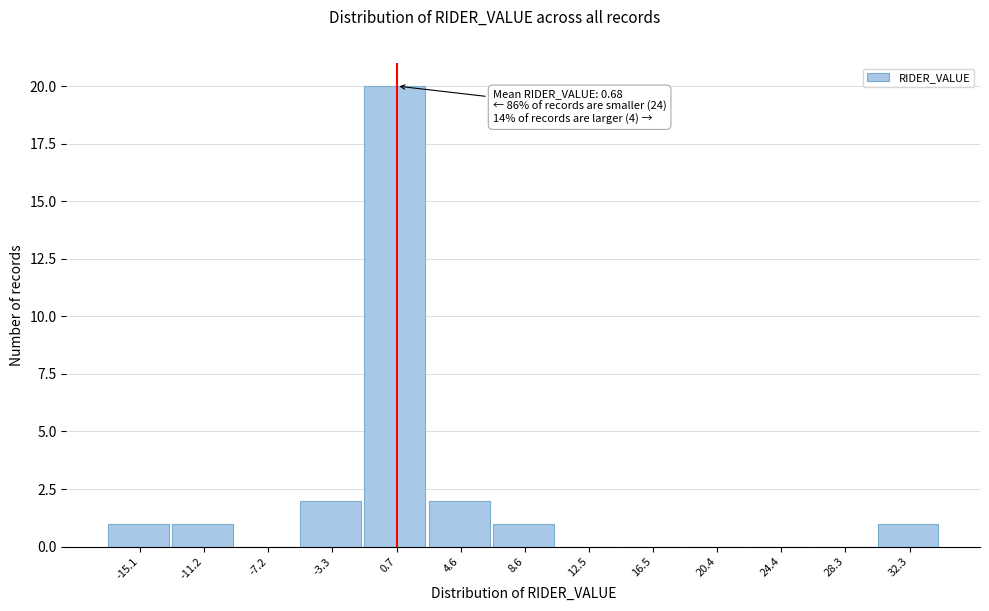

Over which range of the x-axis is the bar tallest?

-1.5 to 2.5